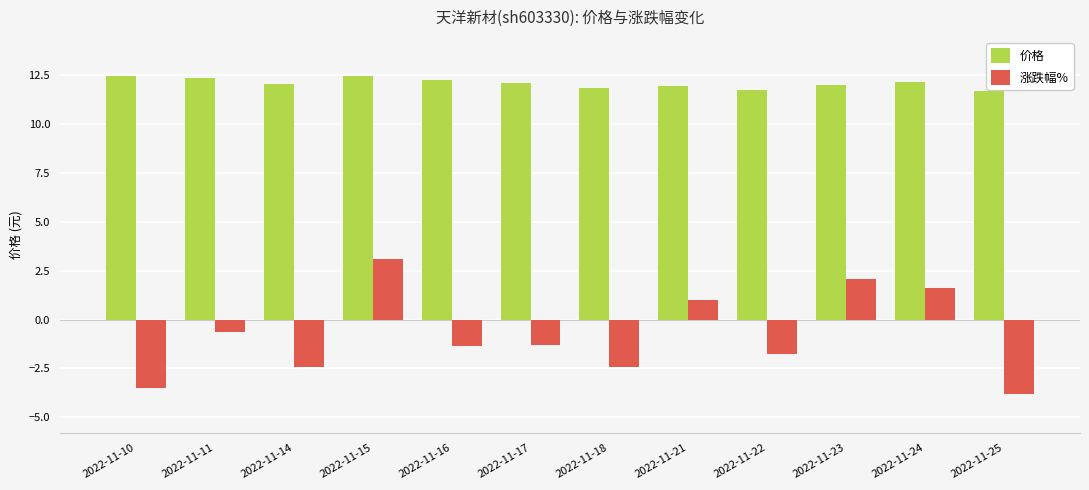

What are all the series names shown in the legend?

价格, 涨跌幅%